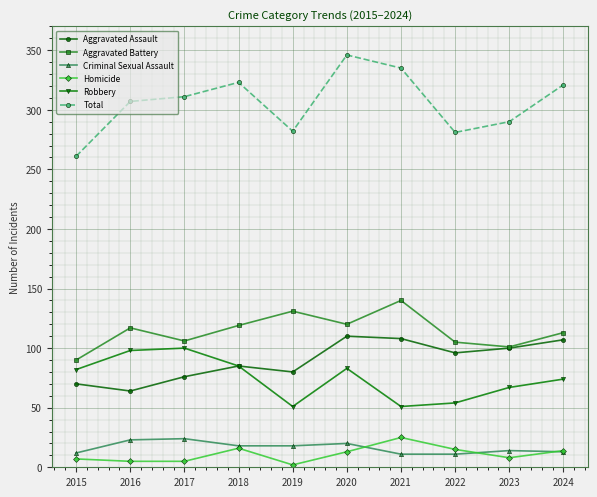

What are all the series names shown in the legend?

Aggravated Assault, Aggravated Battery, Criminal Sexual Assault, Homicide, Robbery, Total